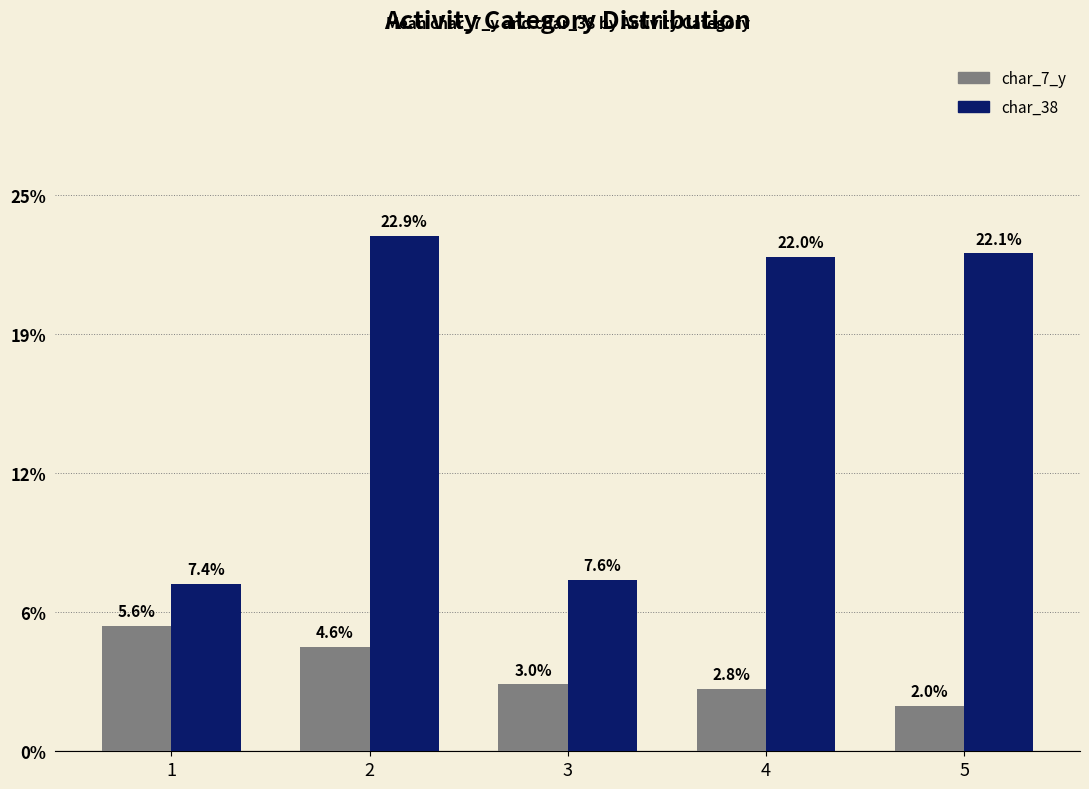

At how many categories does at least one series exceed 0?

5